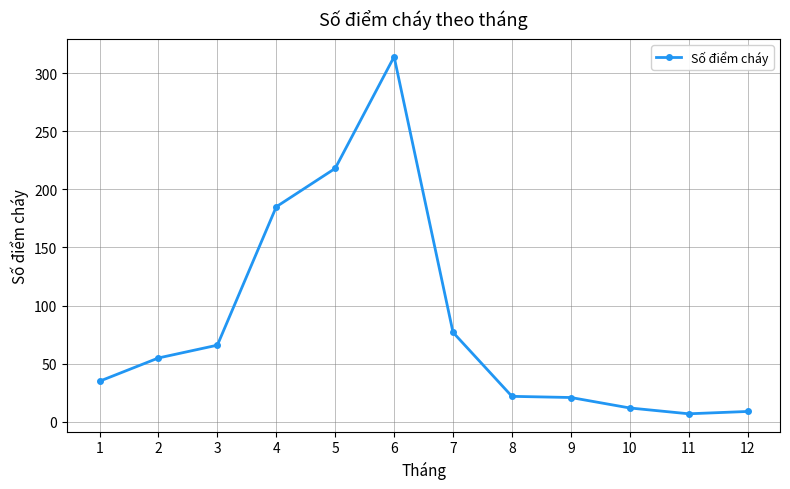

What is the maximum value shown in the chart?

314